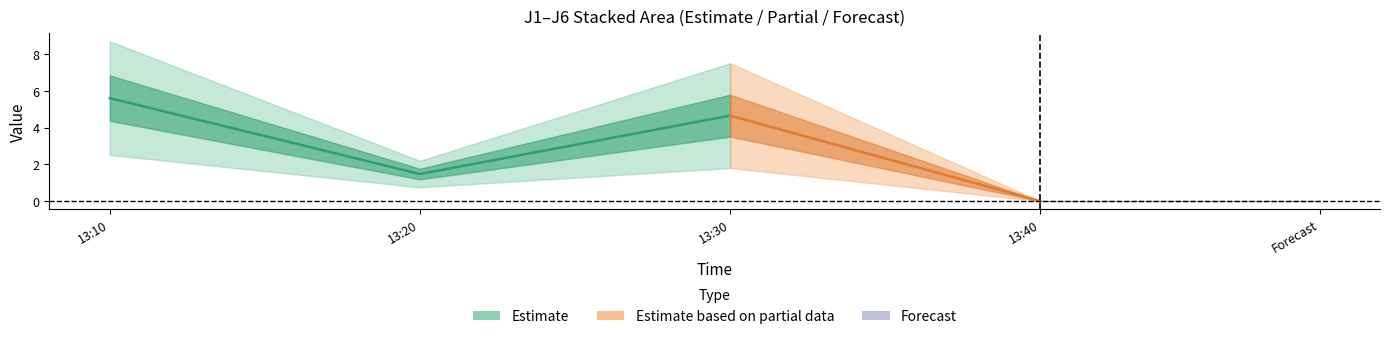

At which category does the chart reach its peak across all series?

2023-02-04 13:10:00